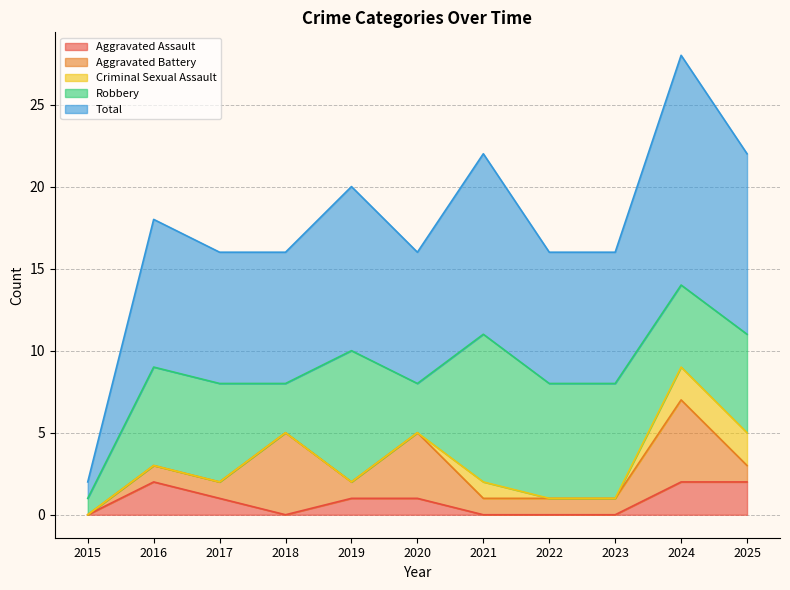

At which label does Aggravated Battery reach its peak?

2018